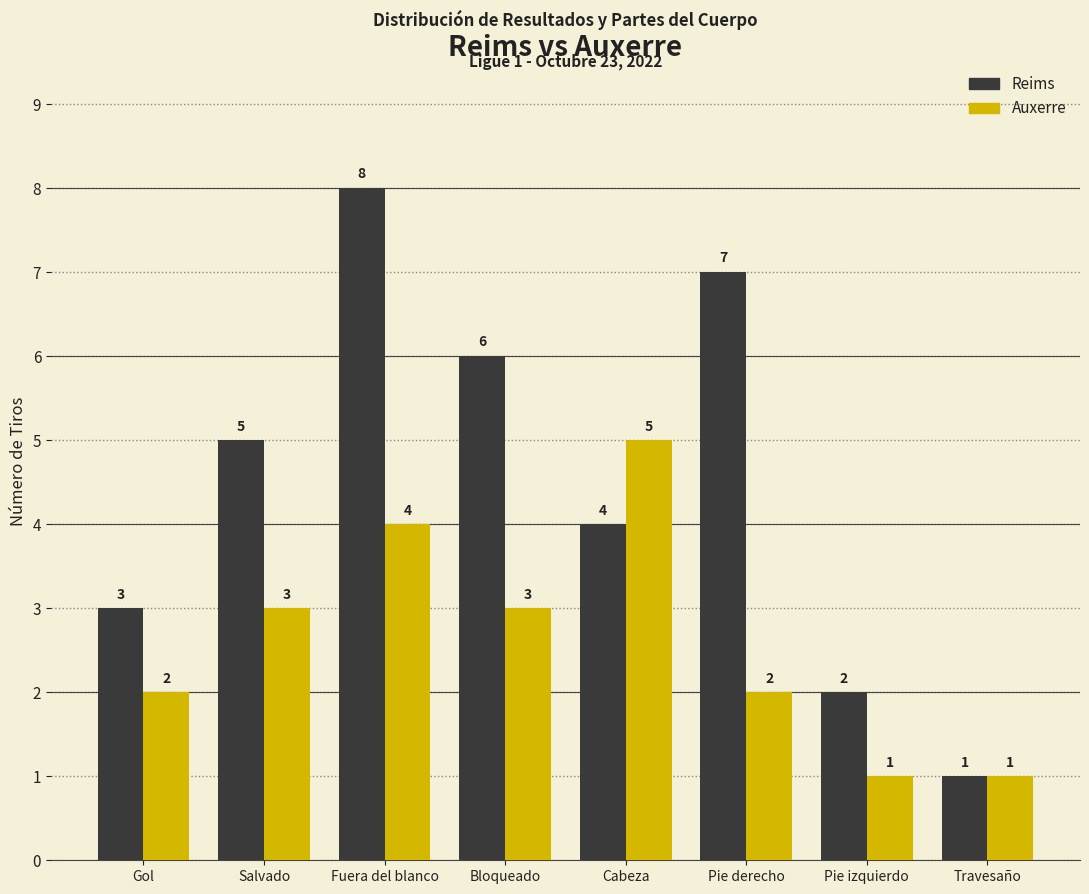

Reading left to right, extract all data points from this chart.

Reims: 3	5	8	6	4	7	2	1
Auxerre: 2	3	4	3	5	2	1	1